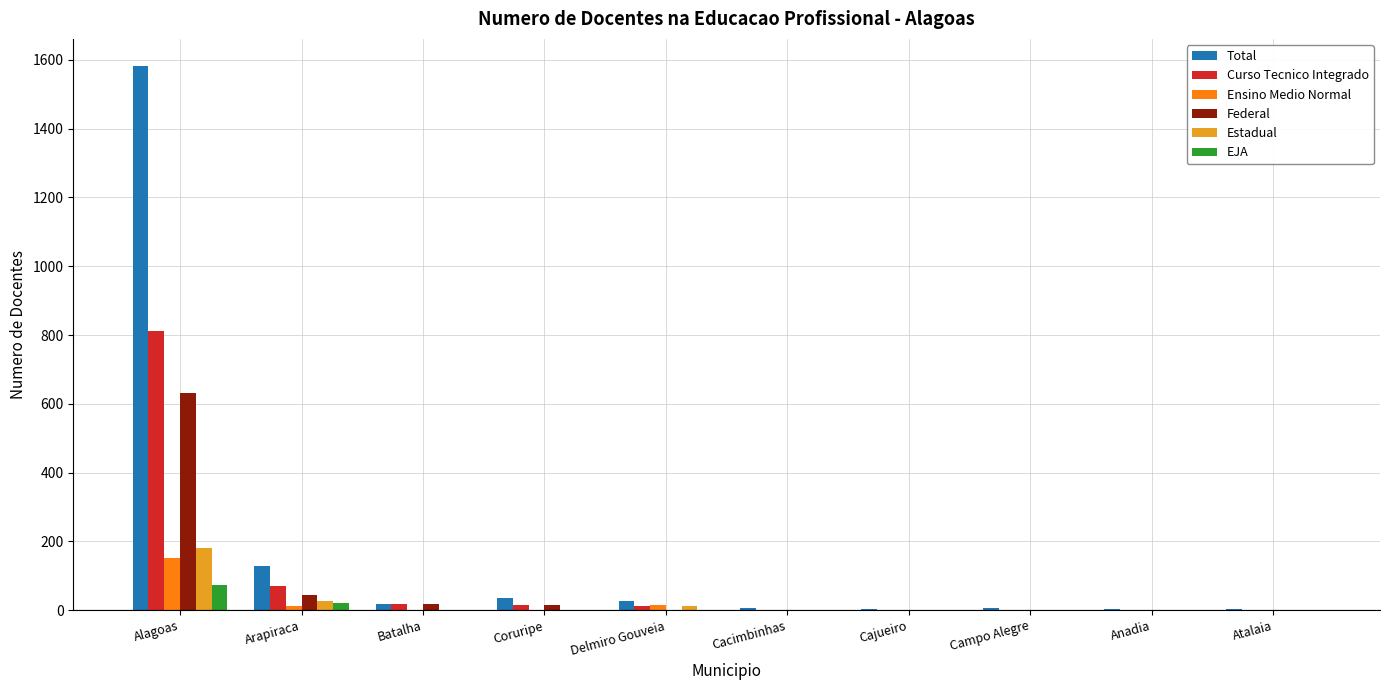

Is it true that EJA equals 0 at Anadia?

True